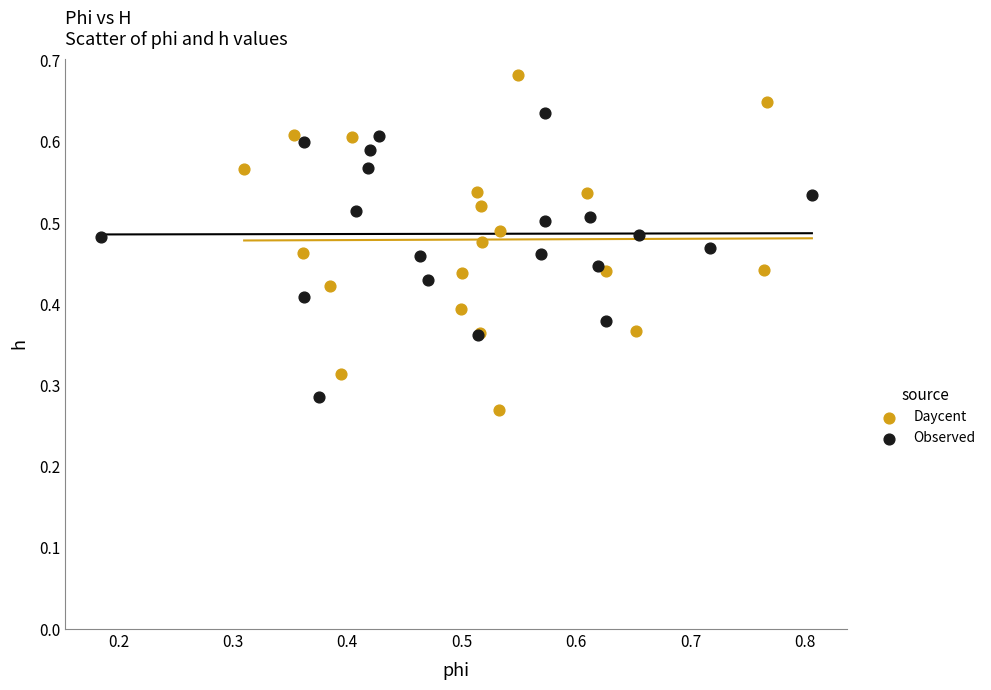

Which series has the widest spread of Y values?

Daycent